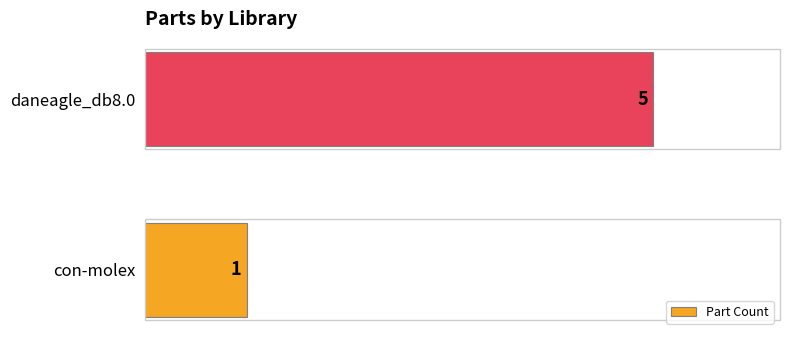

What is the average value?

3